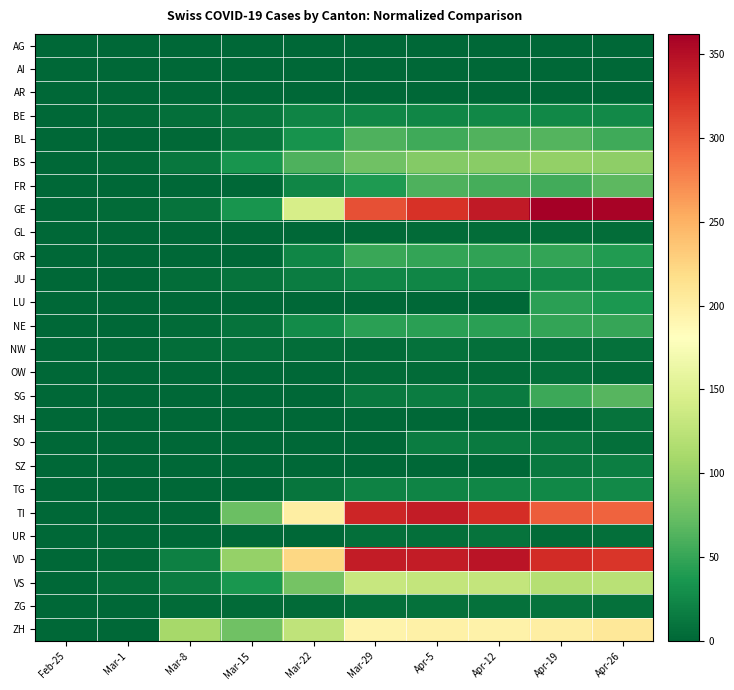

Which series has the widest spread of values?

GE